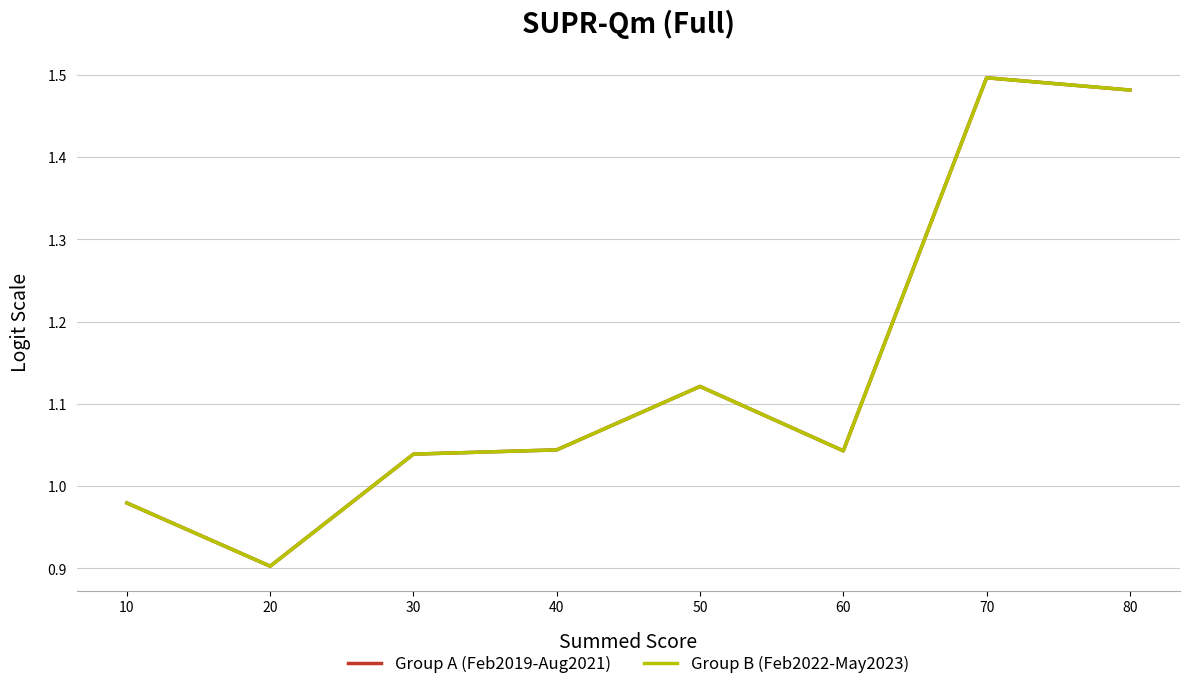

Is this an area chart (filled region under the line)?

No